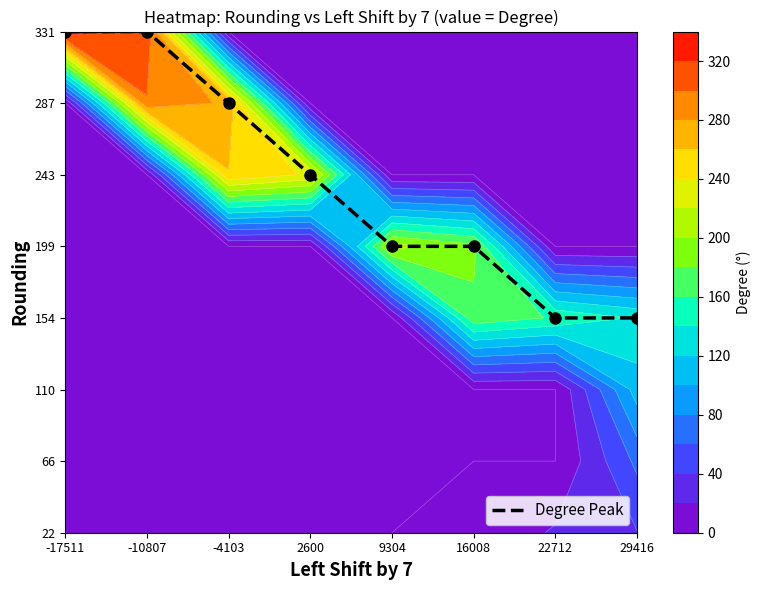

The value at 2600 is 5. True or false?

True